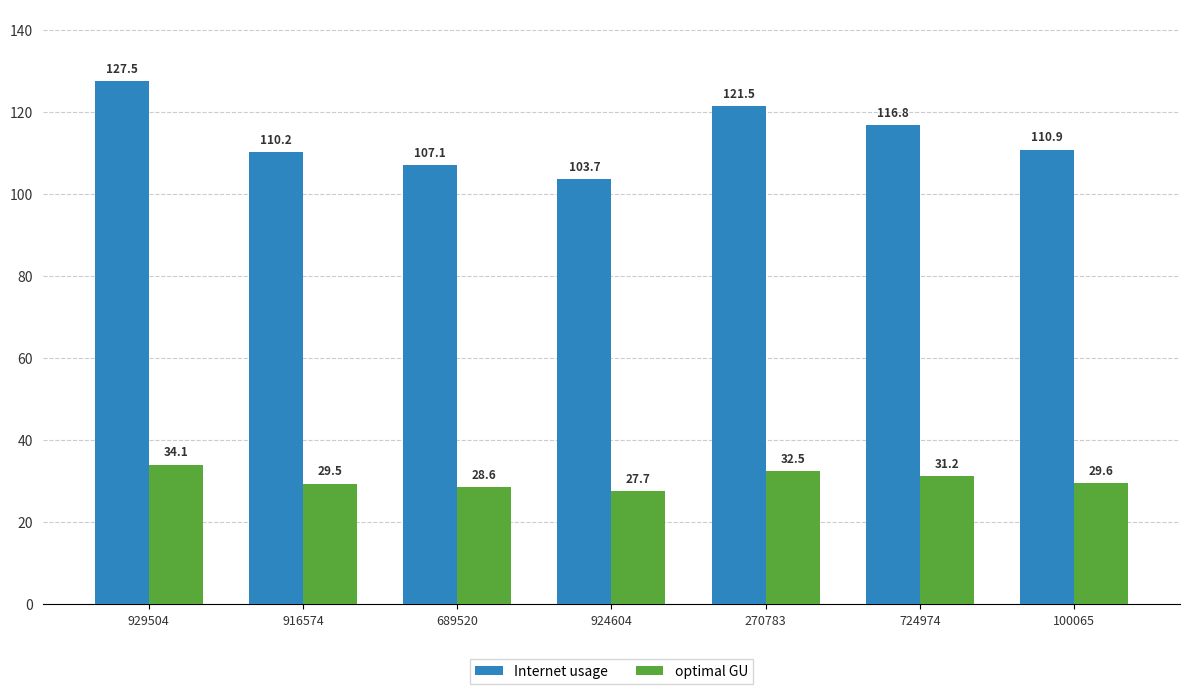

True or false: Internet usage has a value of 121.5 at 270783.

True